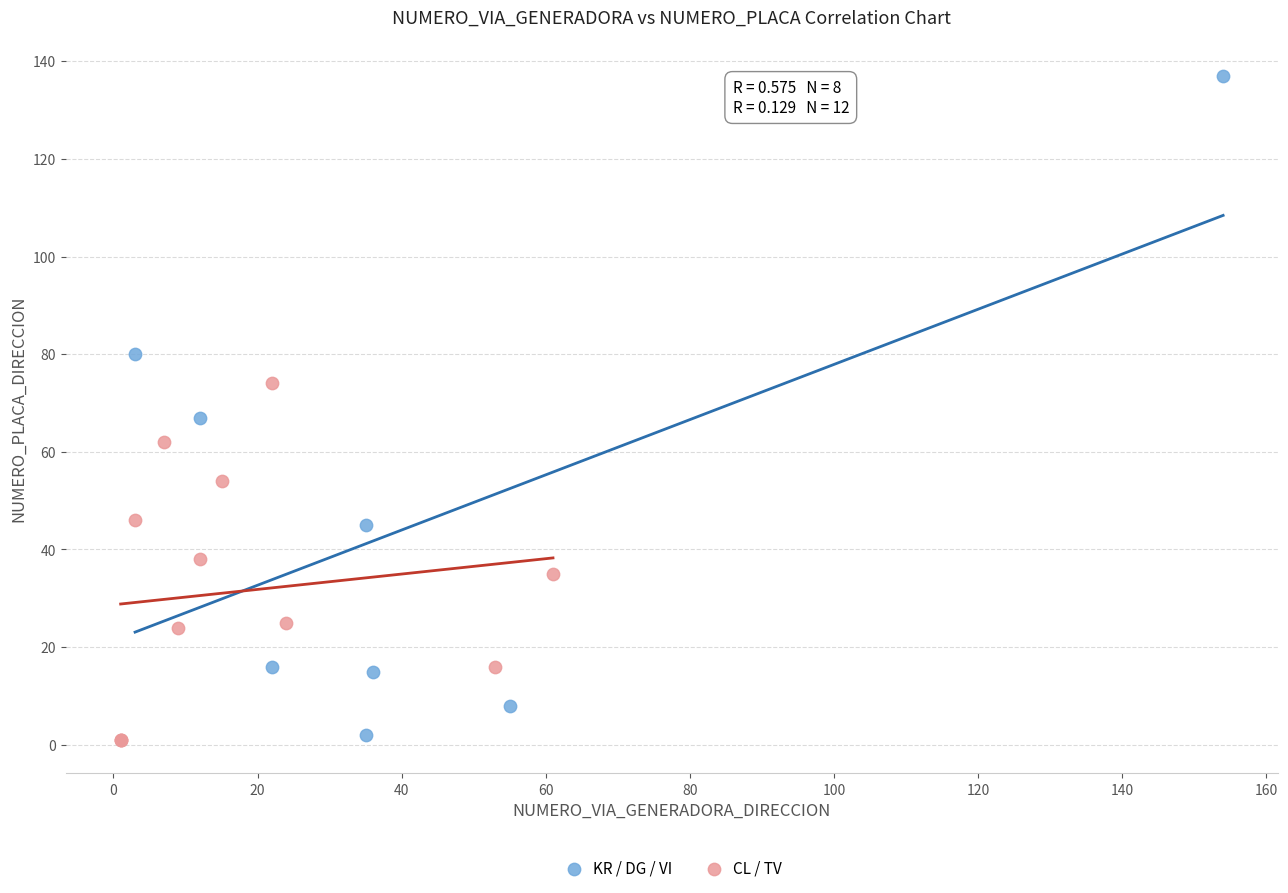

Which series has the largest Y range (max minus min)?

KR / DG / VI